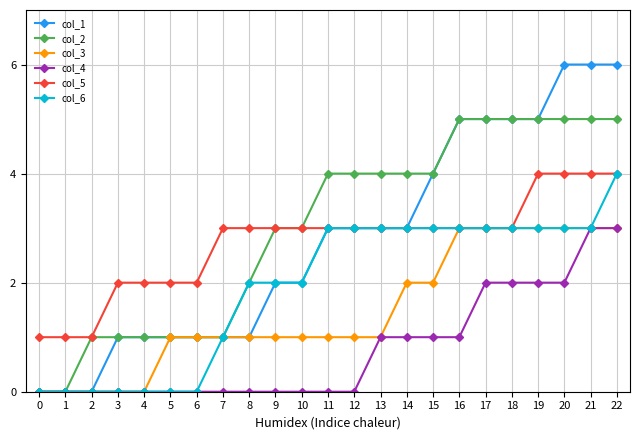

Which series has the largest range (max minus min)?

col_1